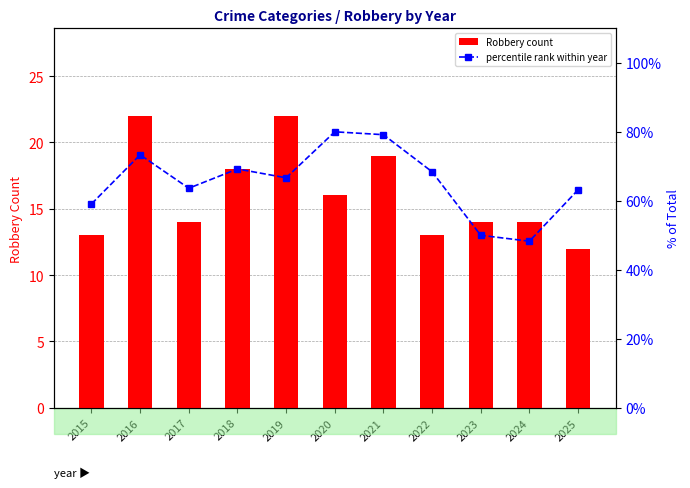

What are all the series names shown in the legend?

Robbery count, percentile rank within year